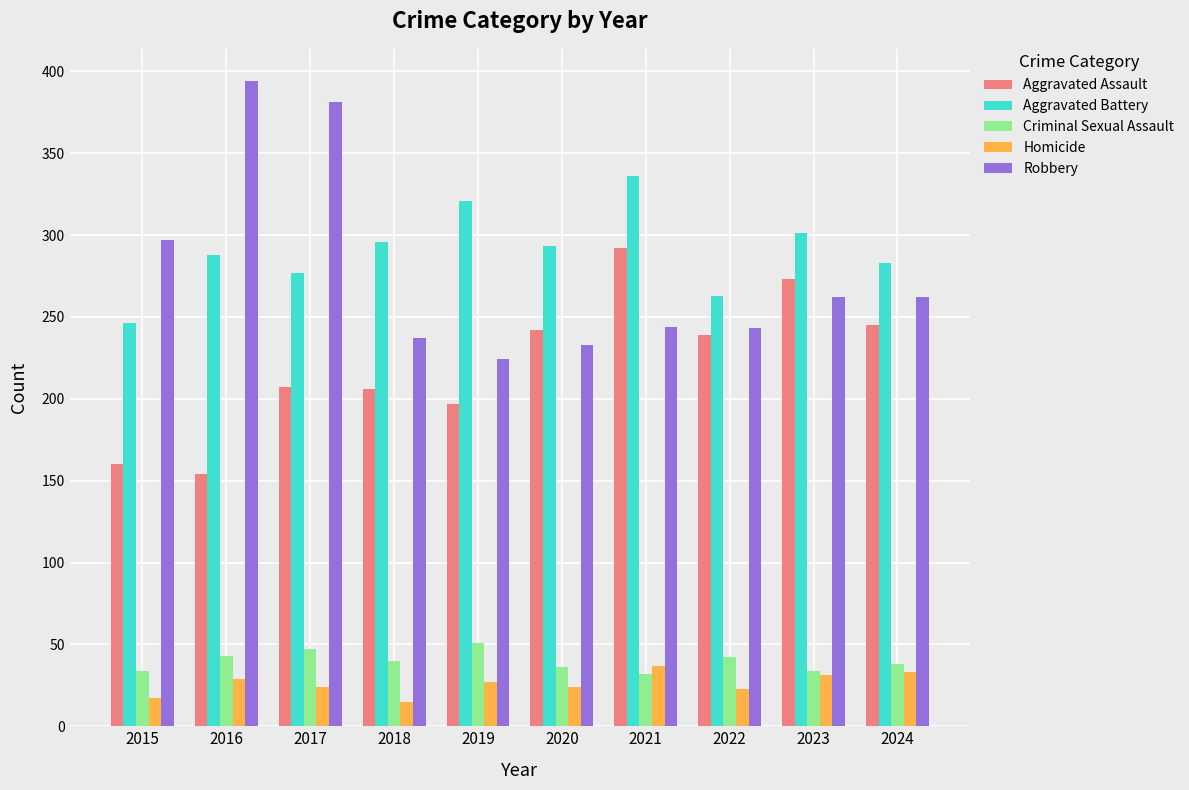

The value of Criminal Sexual Assault at 2022 is 42. True or false?

True